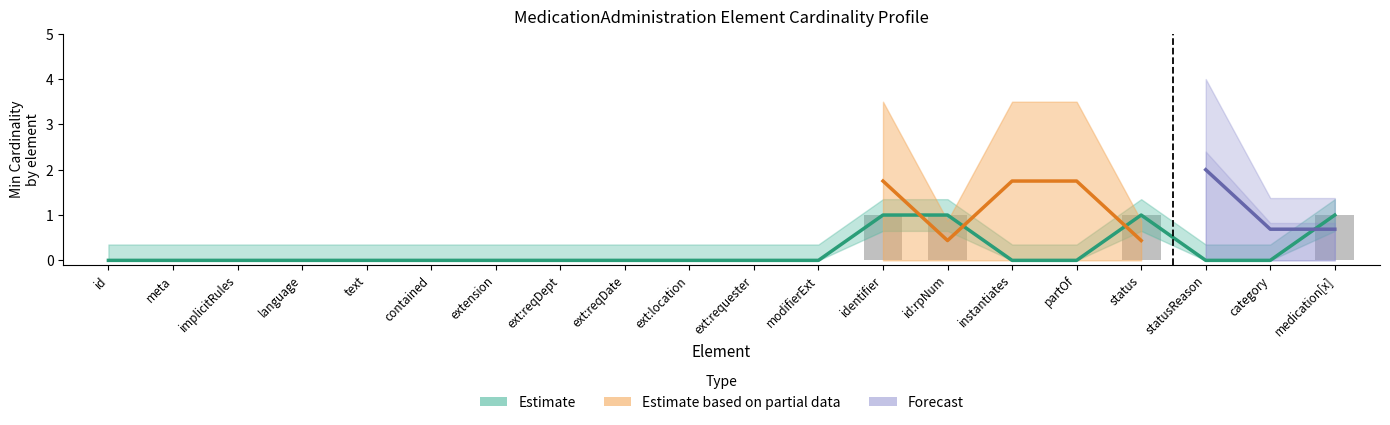

What position from the right is category?

2